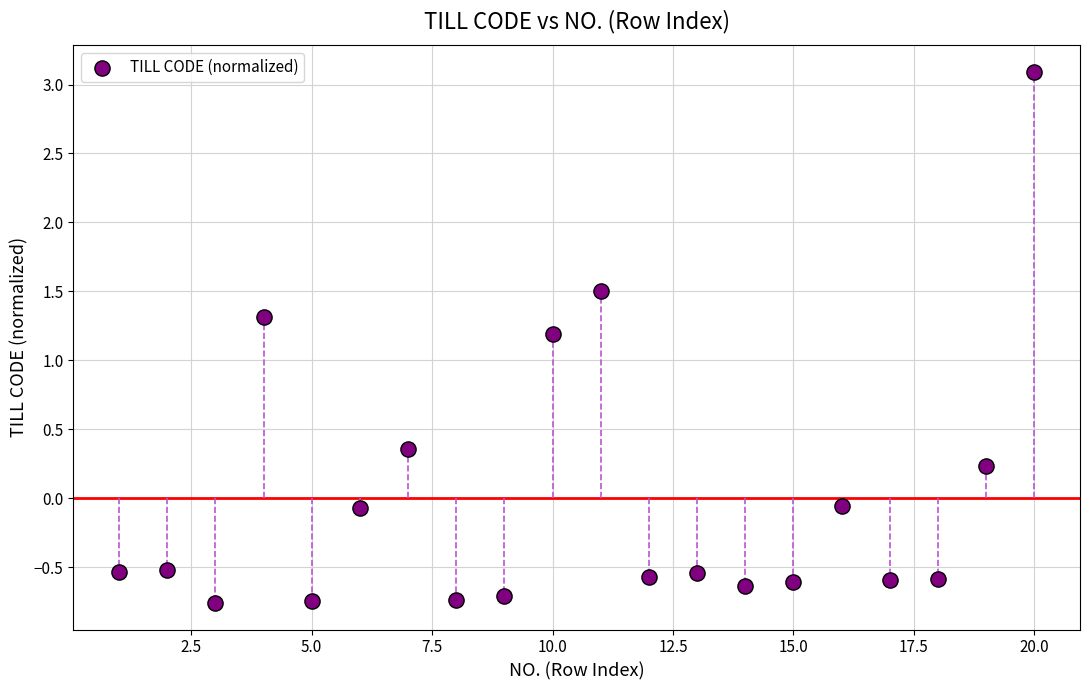

What is the range of X values (max minus min)?

19.0